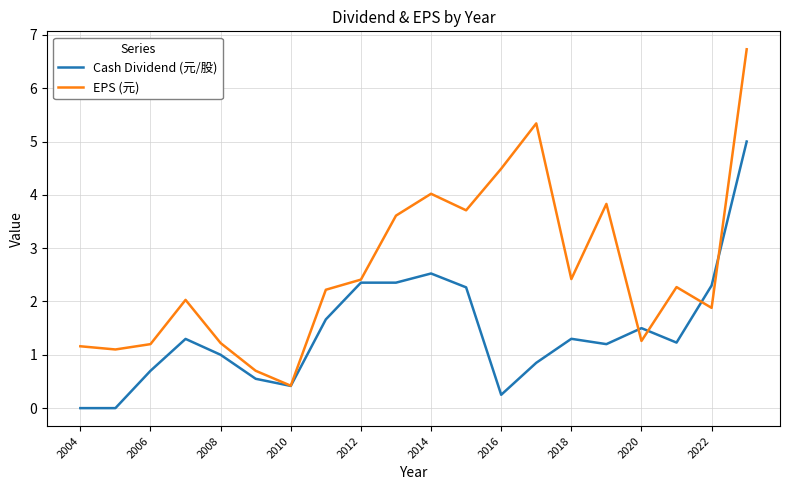

Which series has the largest total across all categories?

EPS (元)